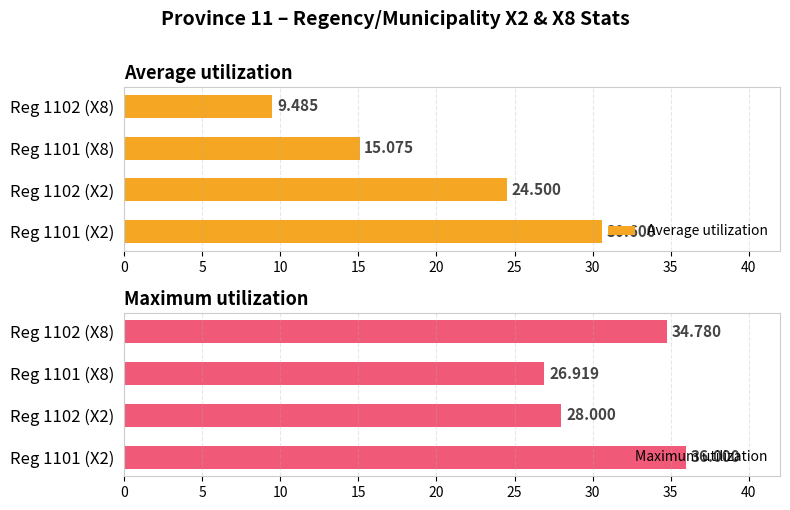

How many data points in Average utilization are above 24?

2